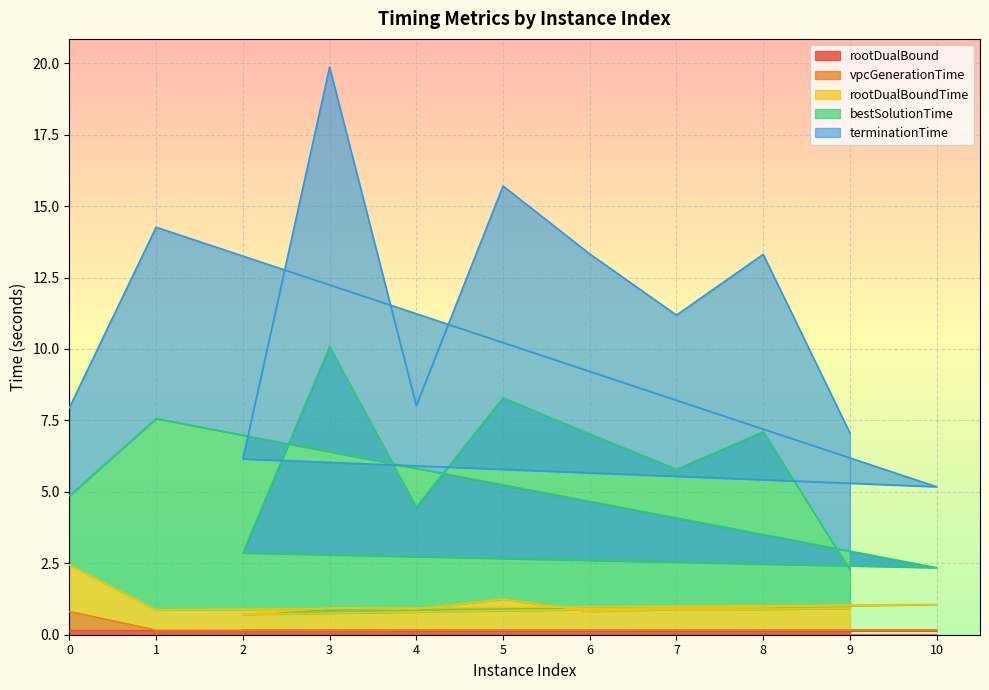

What is the value of the rootDualBound point at the 9th from the left?

0.1